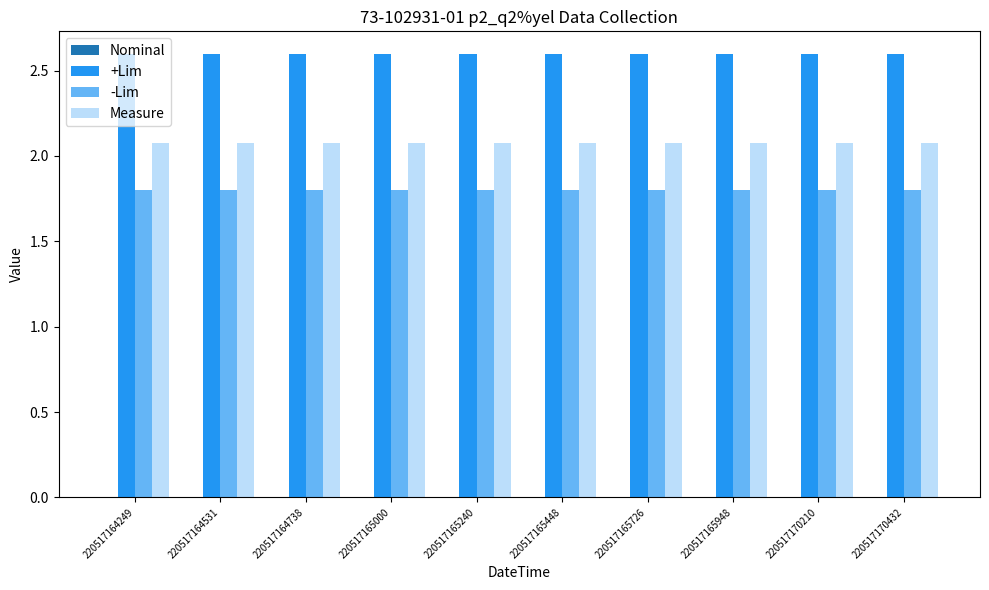

Which series has the largest total across all categories?

+Lim